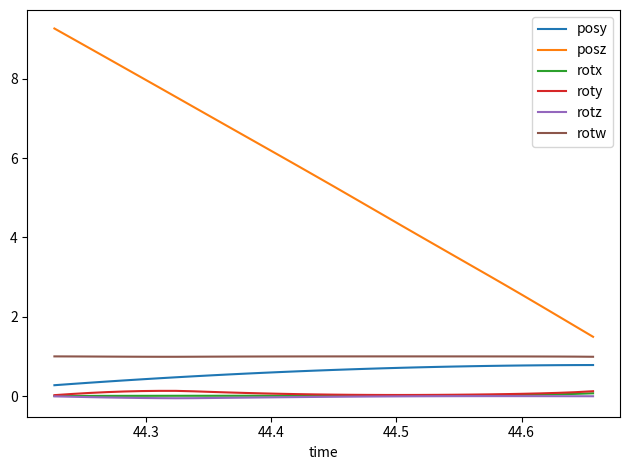

True or false: posz and rotw cross at least once.

False